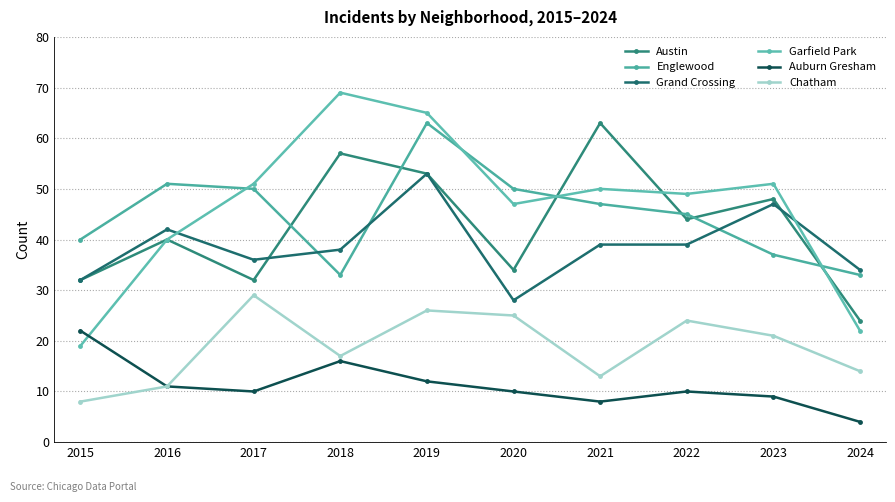

Reading left to right, transcribe all the data shown in this chart.

Austin: 2015=32	2016=40	2017=32	2018=57	2019=53	2020=34	2021=63	2022=44	2023=48	2024=24
Englewood: 2015=40	2016=51	2017=50	2018=33	2019=63	2020=50	2021=47	2022=45	2023=37	2024=33
Grand Crossing: 2015=32	2016=42	2017=36	2018=38	2019=53	2020=28	2021=39	2022=39	2023=47	2024=34
Garfield Park: 2015=19	2016=40	2017=51	2018=69	2019=65	2020=47	2021=50	2022=49	2023=51	2024=22
Auburn Gresham: 2015=22	2016=11	2017=10	2018=16	2019=12	2020=10	2021=8	2022=10	2023=9	2024=4
Chatham: 2015=8	2016=11	2017=29	2018=17	2019=26	2020=25	2021=13	2022=24	2023=21	2024=14